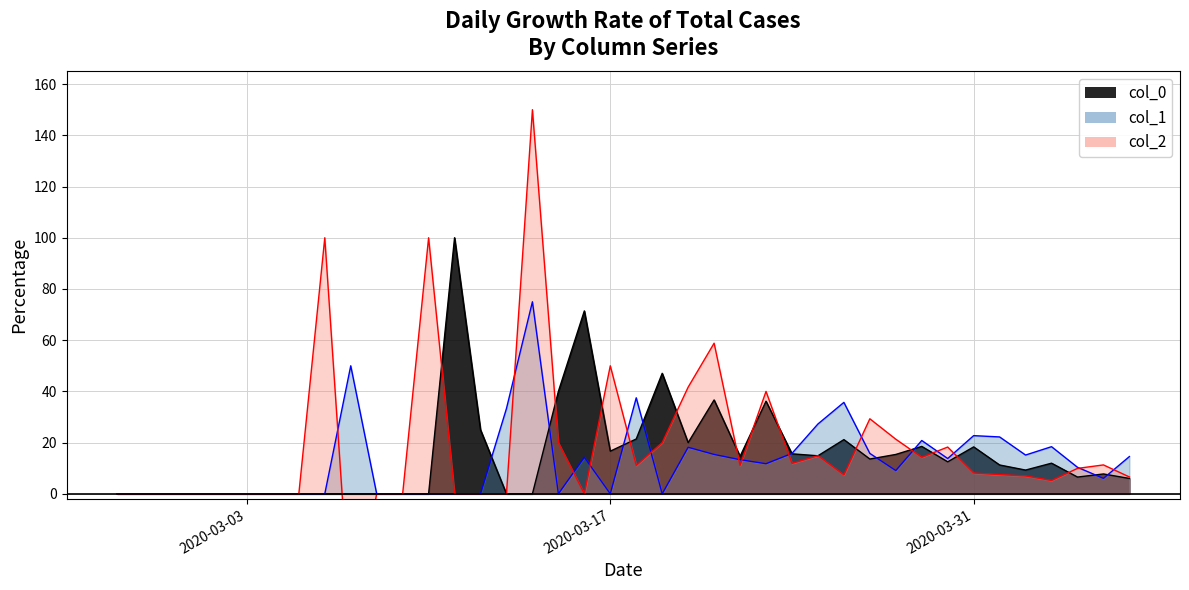

How many lines are shown in the chart?

3